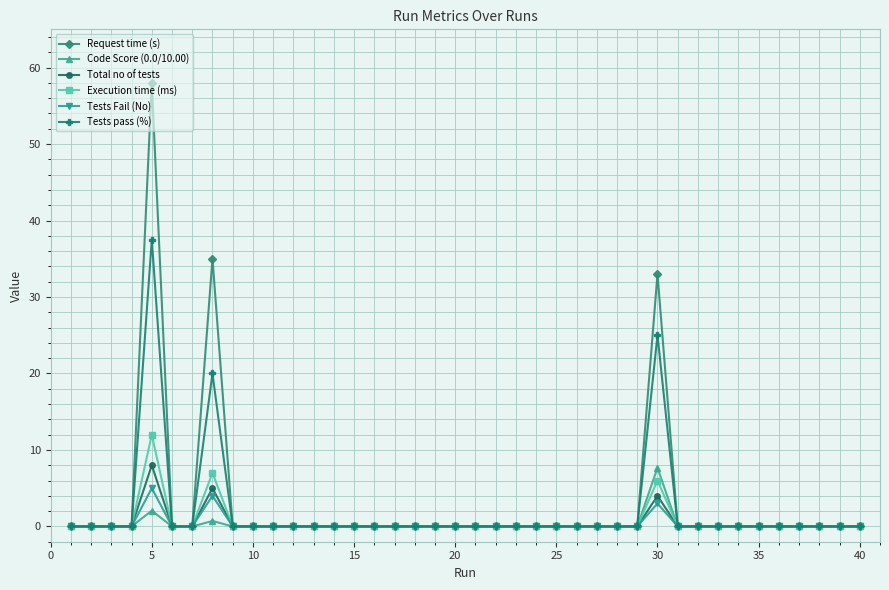

At how many categories does at least one series exceed 17?

3